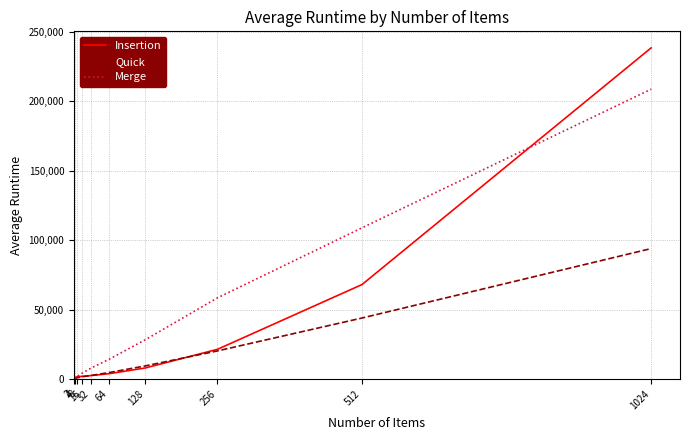

Which series has the largest range (max minus min)?

Insertion